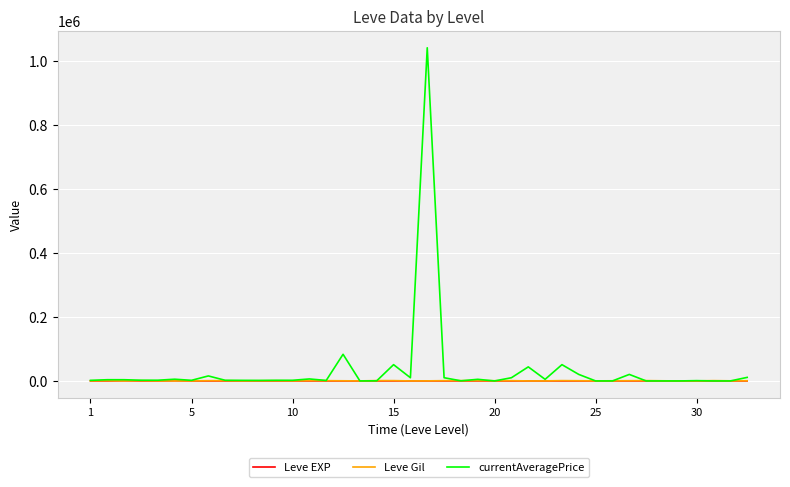

What is the maximum value shown in the chart?

1041947